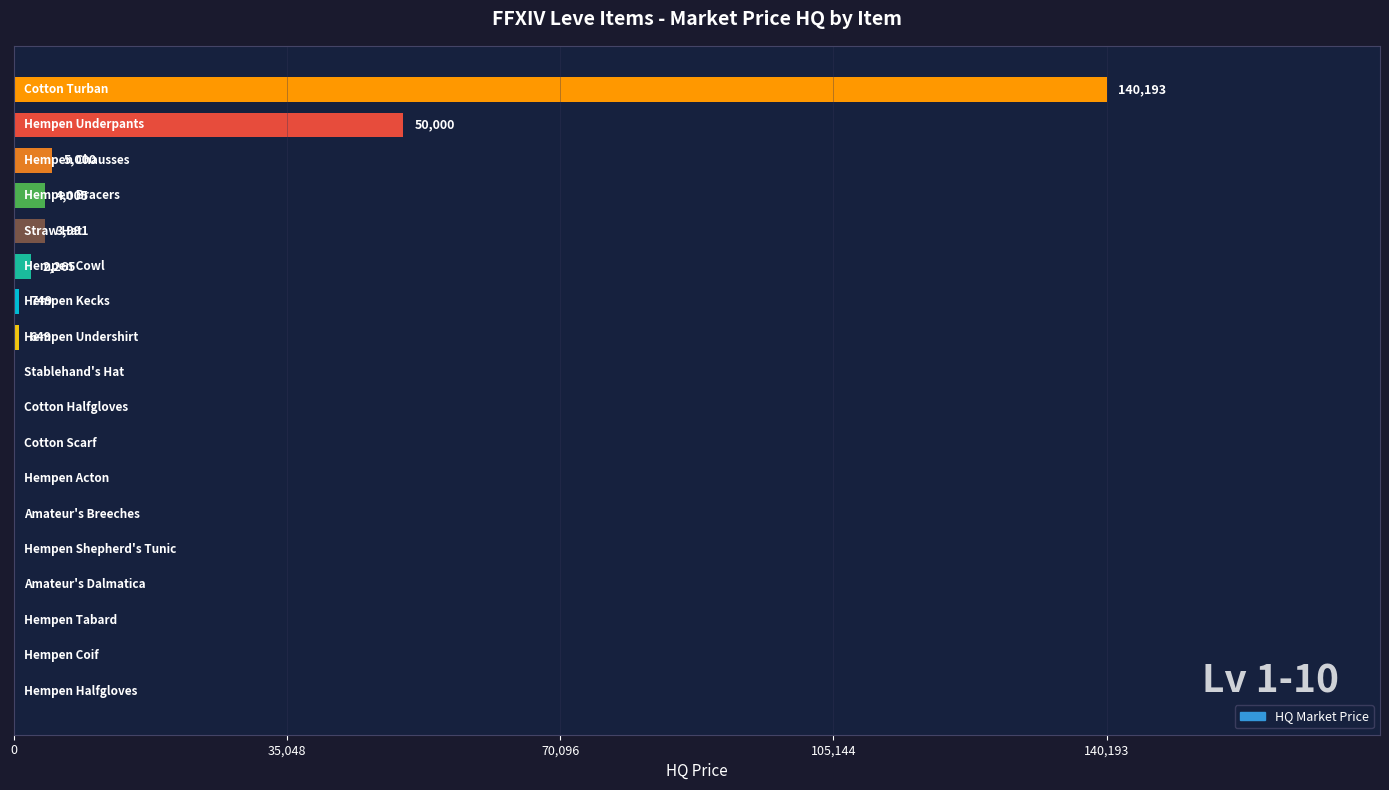

What is the sum of all values?

206852